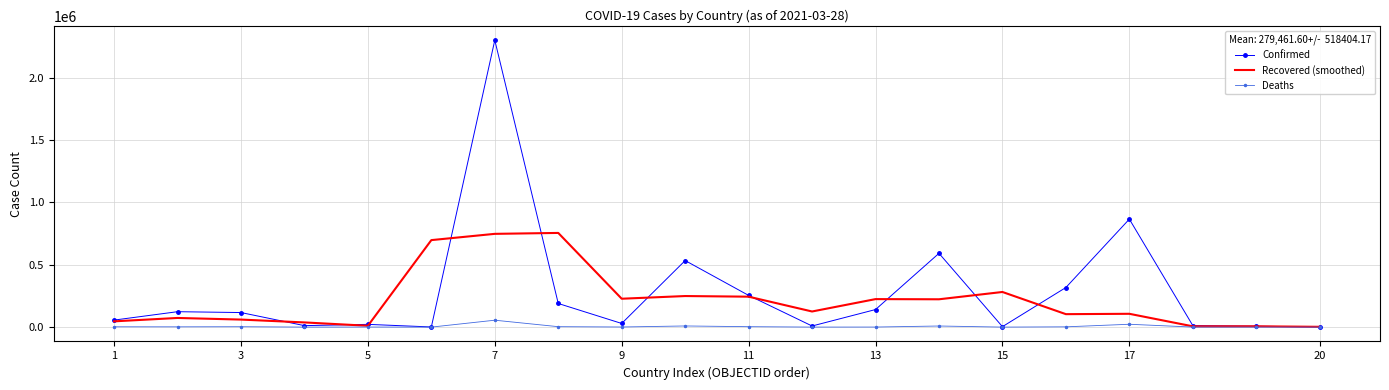

Which series has the widest spread of values?

Confirmed